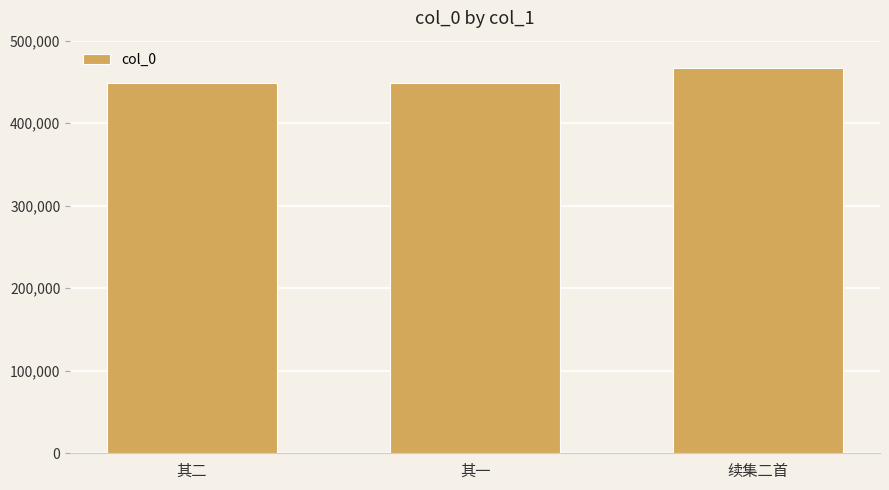

Count the number of data series in this chart.

1